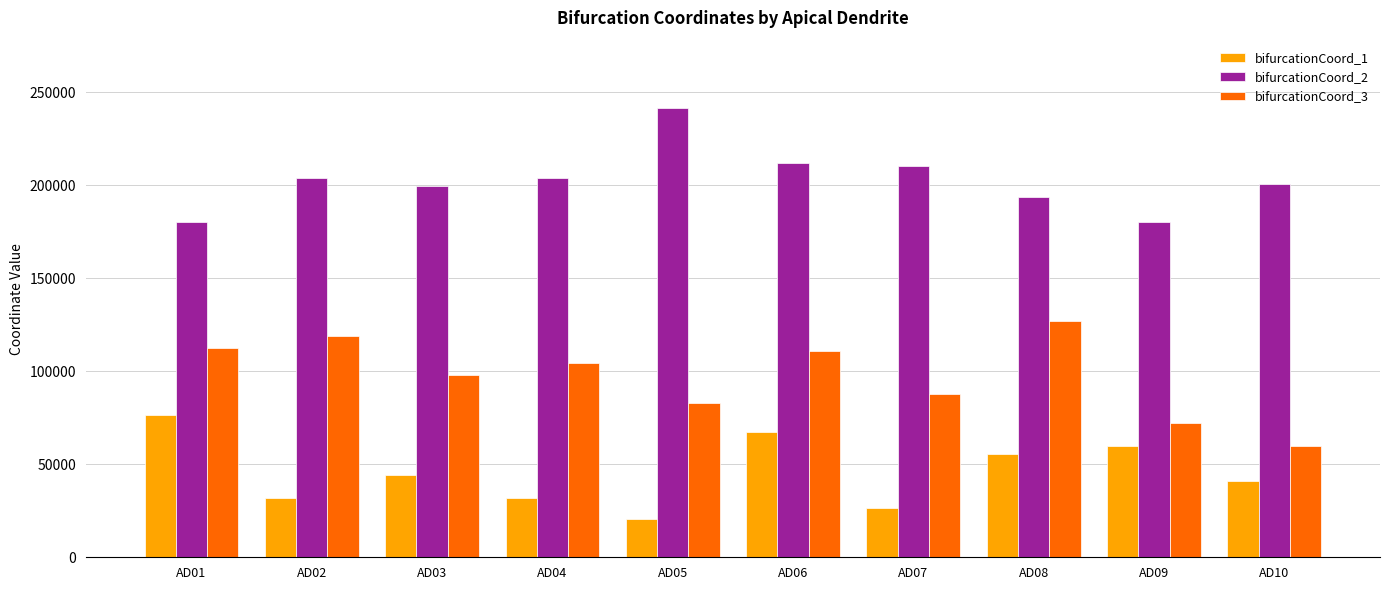

What is the value of the bifurcationCoord_1 bar at the 6th from the left?

67344